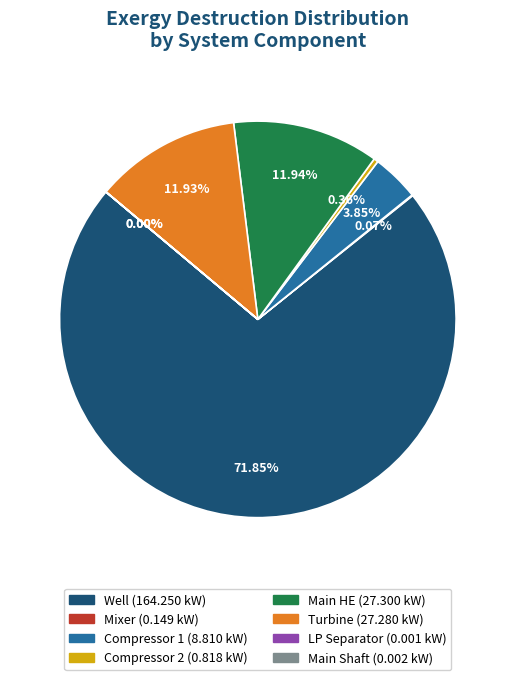

Which slice is the largest?

Well